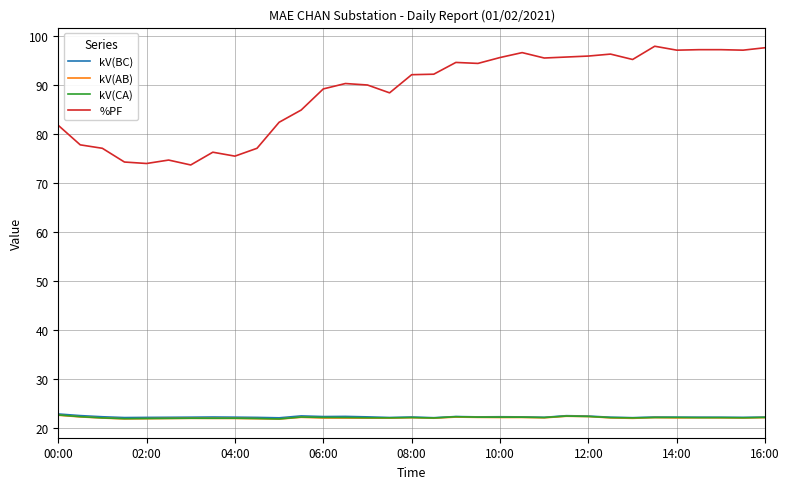

Which series has the widest spread of values?

%PF